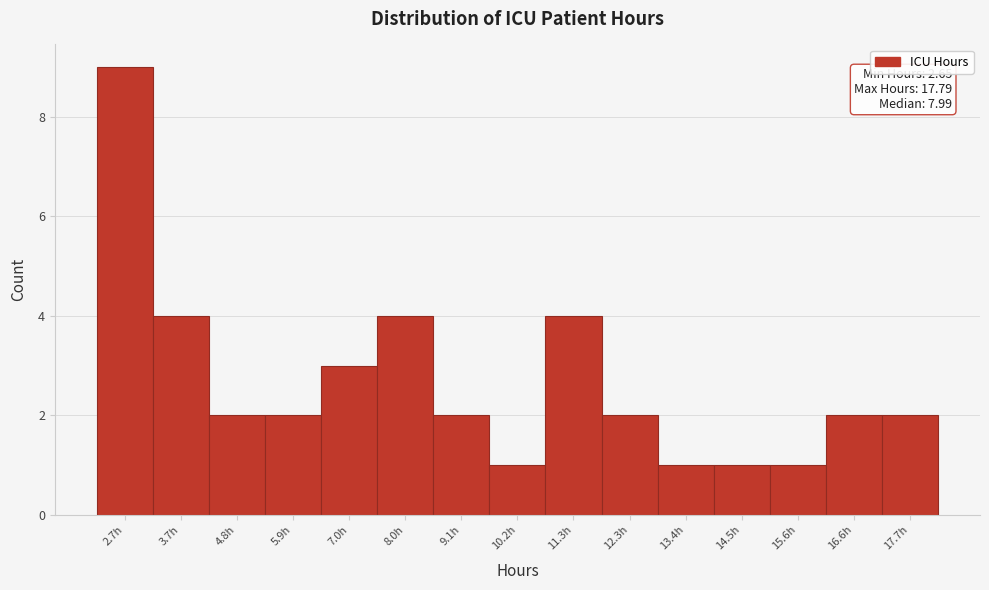

Reading right to left, transcribe all the data shown in this chart.

17.7h=2	16.6h=2	15.6h=1	14.5h=1	13.4h=1	12.3h=2	11.3h=4	10.2h=1	9.1h=2	8.0h=4	7.0h=3	5.9h=2	4.8h=2	3.7h=4	2.7h=9